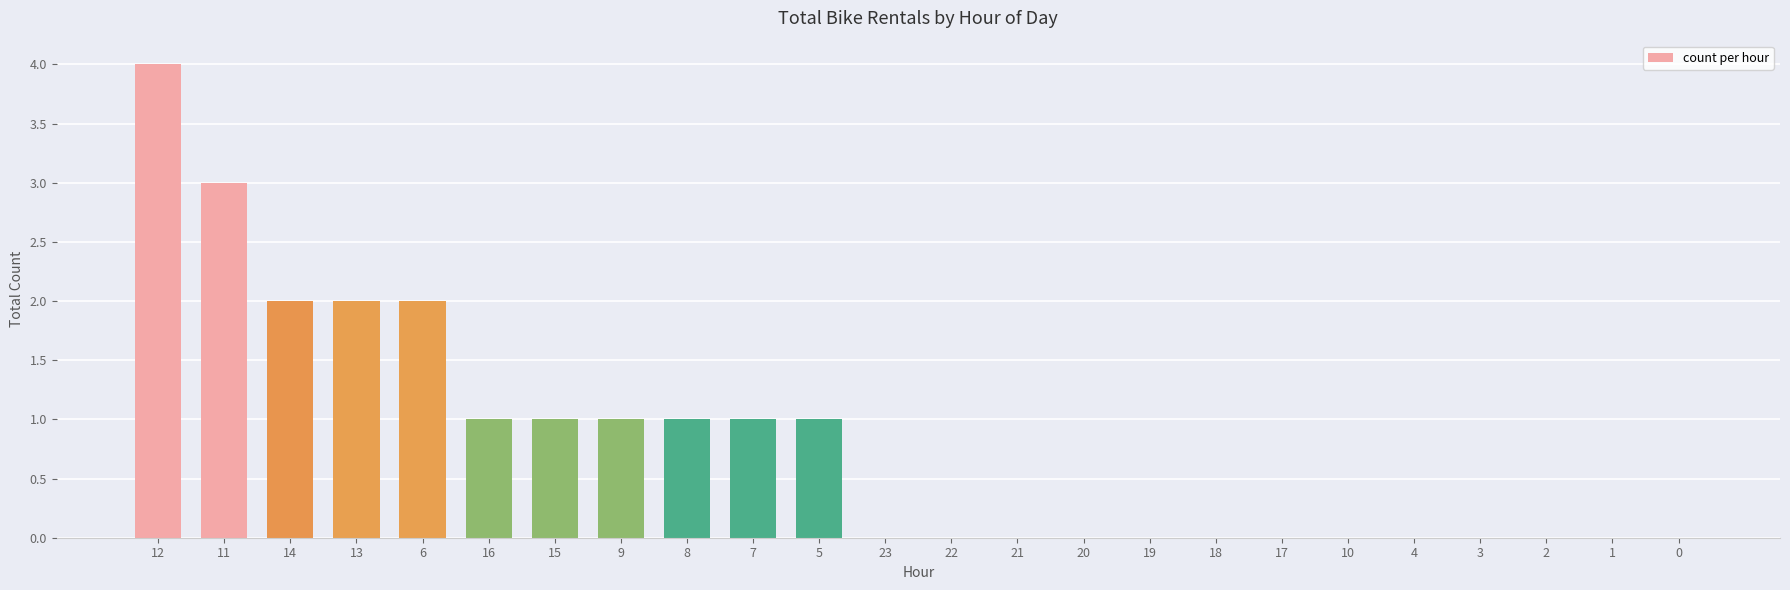

Which has a higher value, 5 or 14?

14